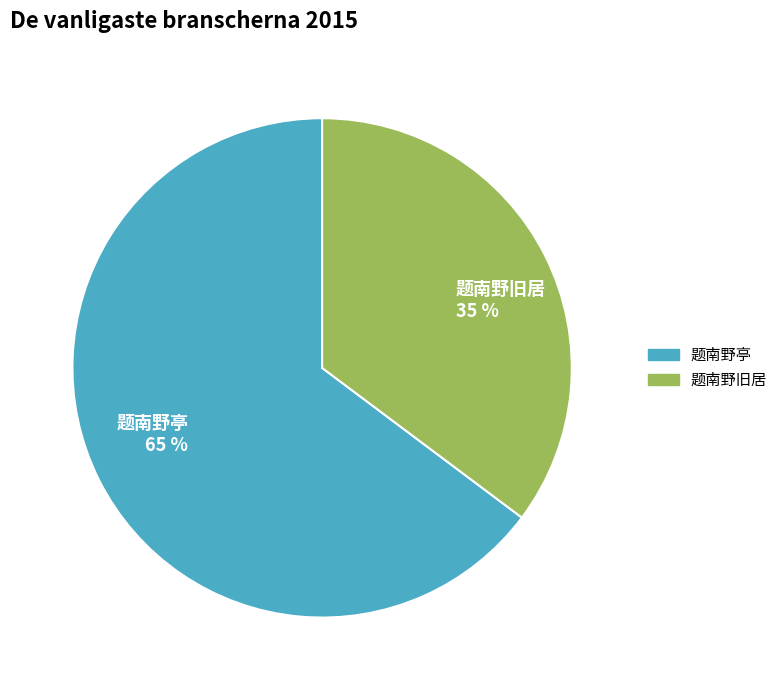

Which category accounts for the majority?

题南野亭